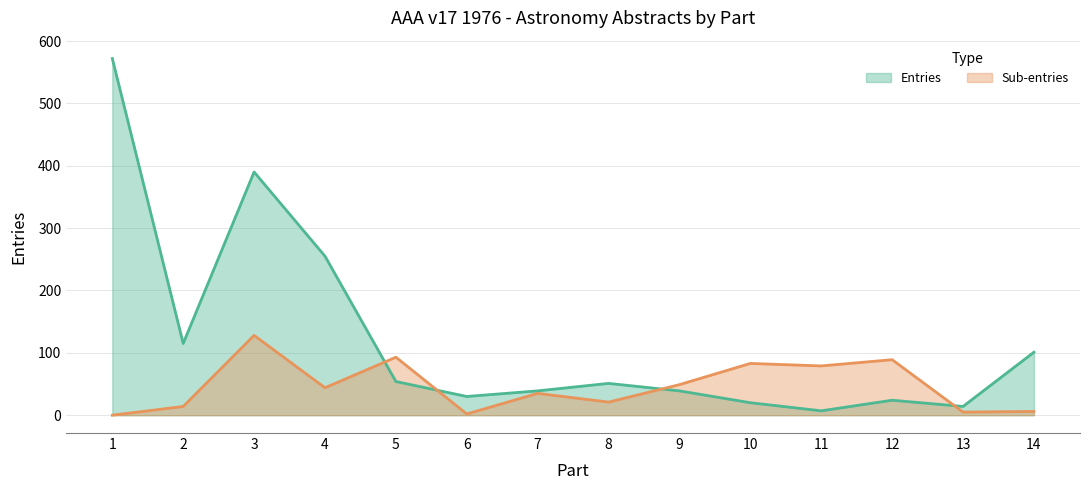

Read the Entries value at 5, to the nearest 10.

50